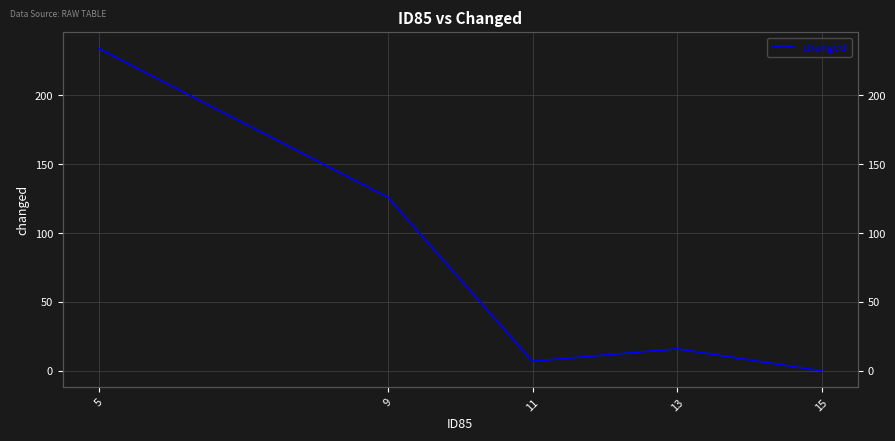

The value at 13 is 16. True or false?

True